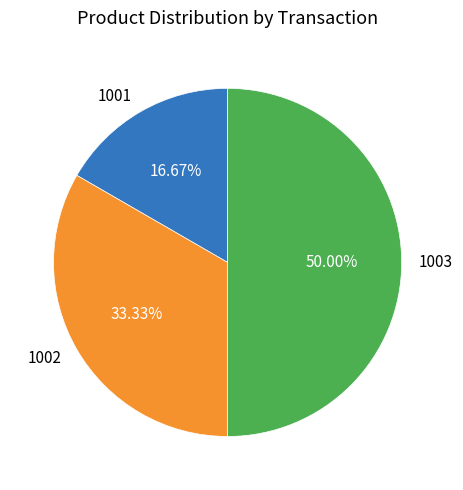

How many segments does this pie chart have?

3